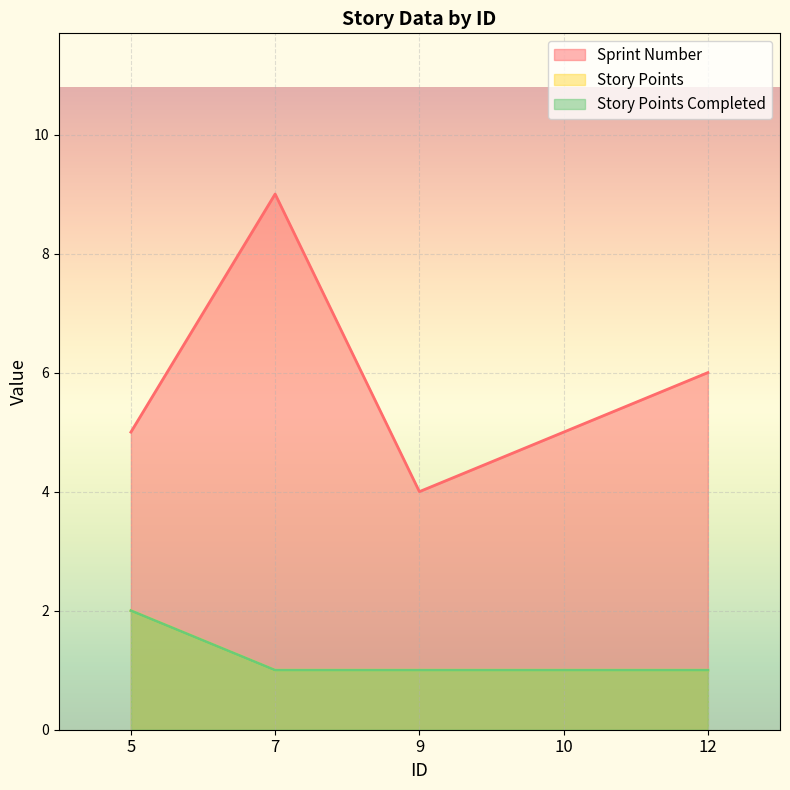

How many series are shown in this chart?

3